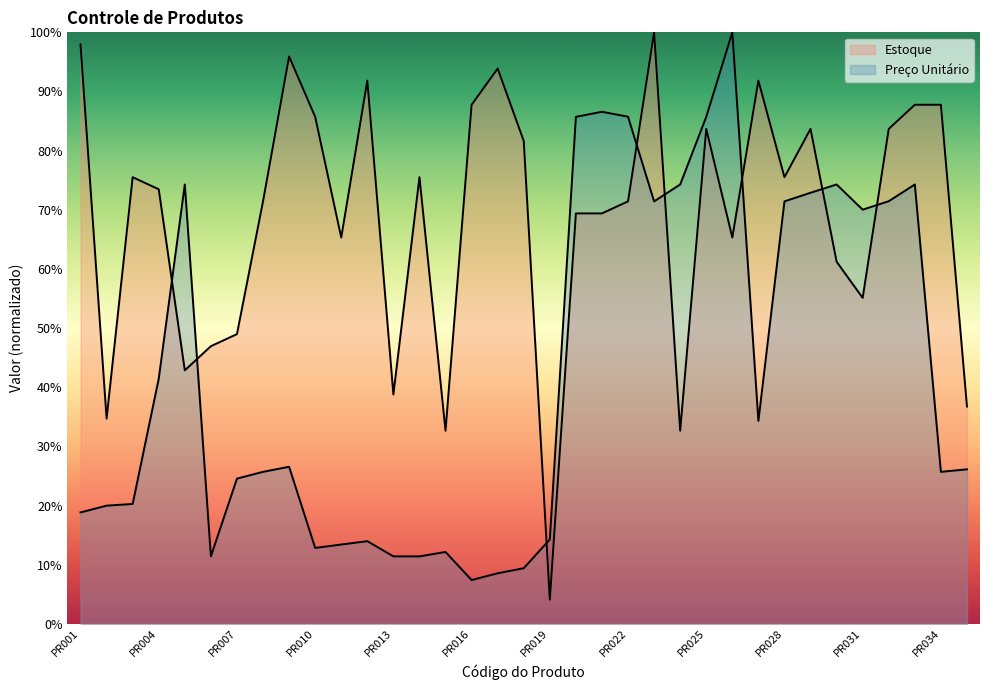

What is the smallest value displayed?

4.1